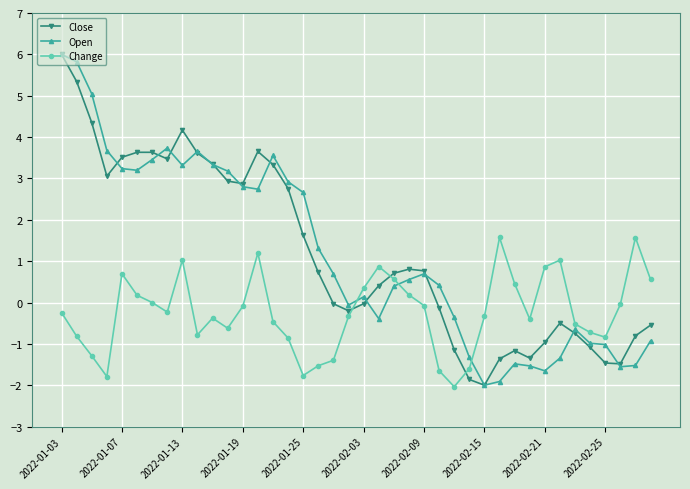

How many distinct data groups are displayed?

3